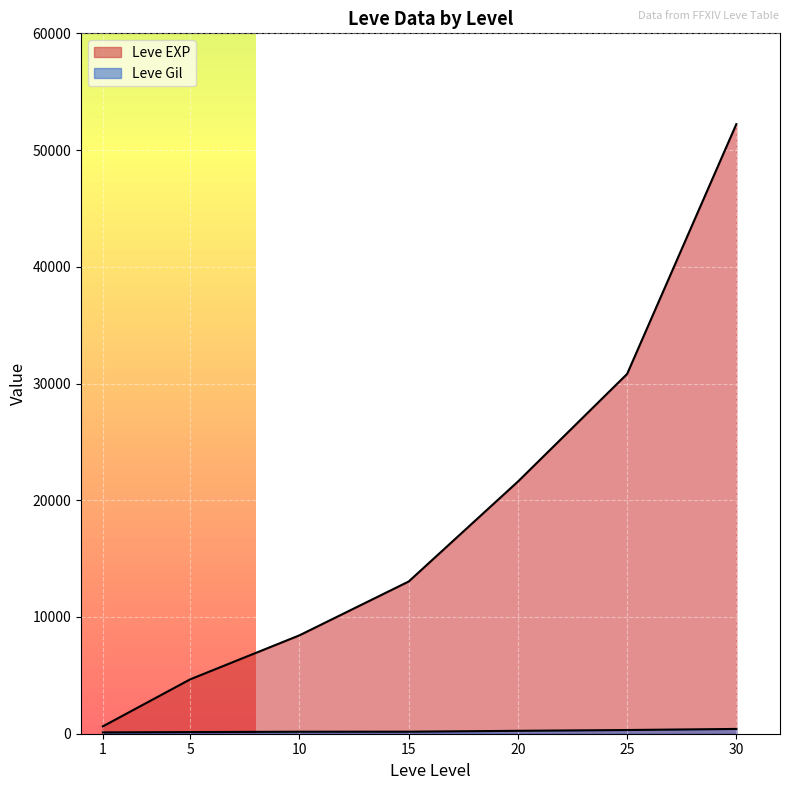

At which label does Leve Gil reach its peak?

30